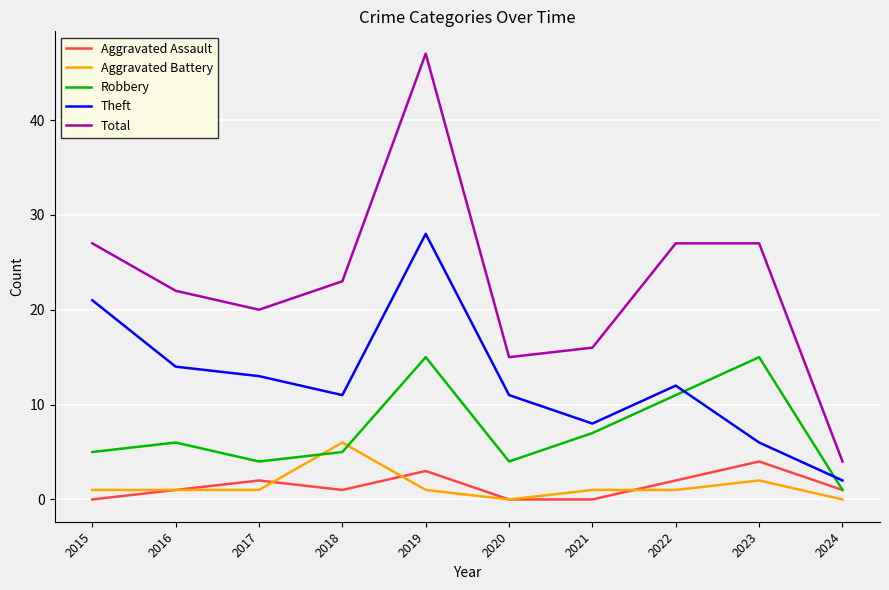

List the series in order of their peak value, highest first.

Total, Theft, Robbery, Aggravated Battery, Aggravated Assault